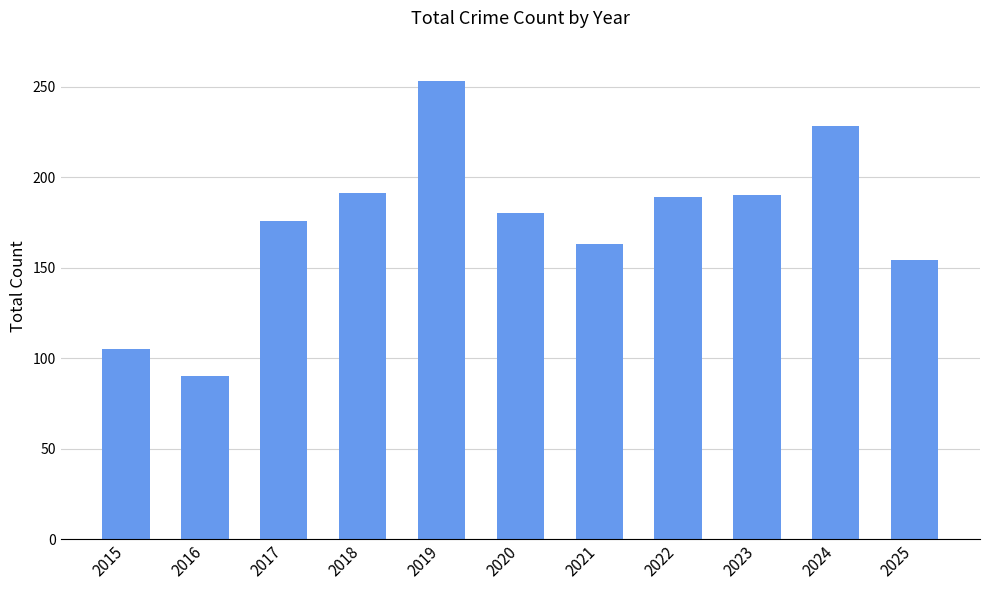

The value at 2019 is 58. True or false?

False